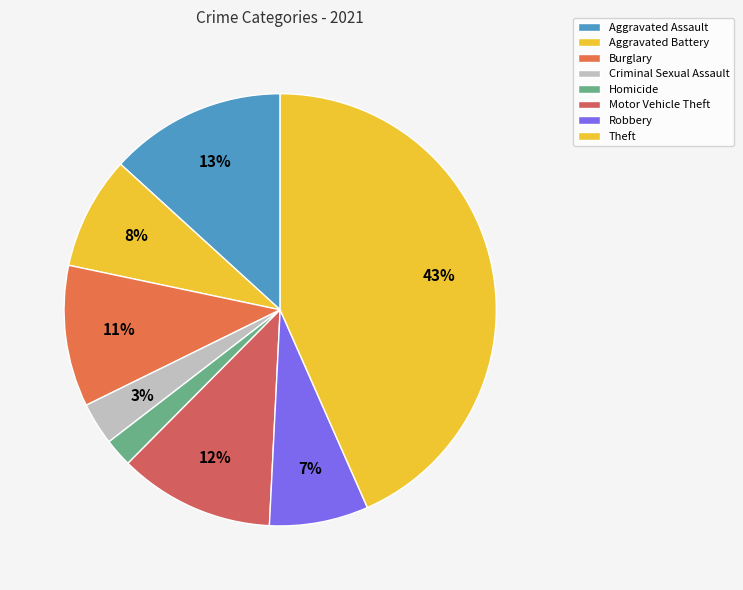

To the nearest percent, what is the difference between the Aggravated Battery and Theft slice percentages?

35%